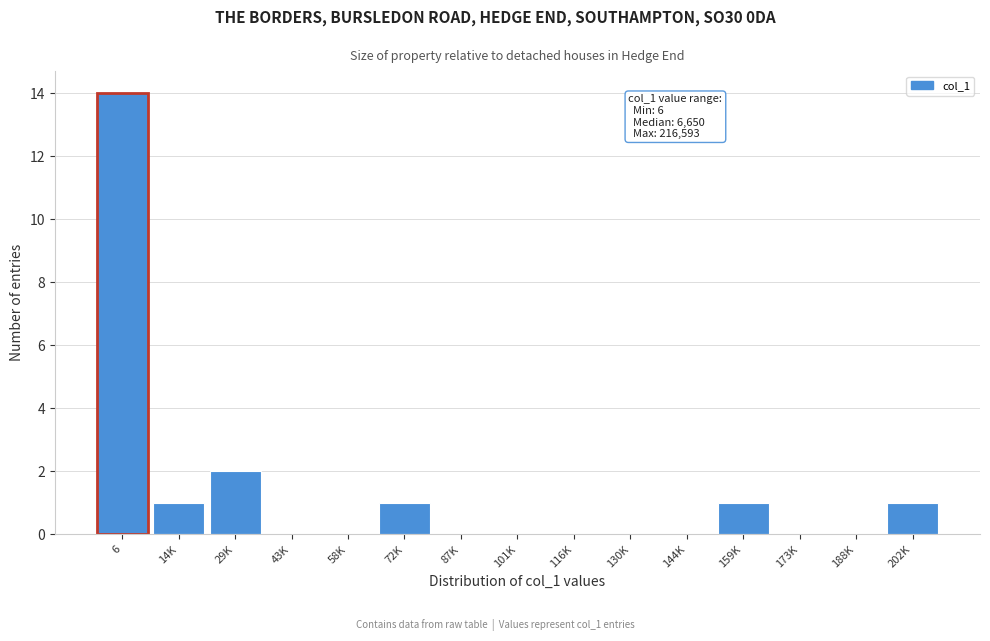

Reading left to right, what are all the values shown in this chart?

6=14	14K=1	29K=2	43K=0	58K=0	72K=1	87K=0	101K=0	116K=0	130K=0	144K=0	159K=1	173K=0	188K=0	202K=1